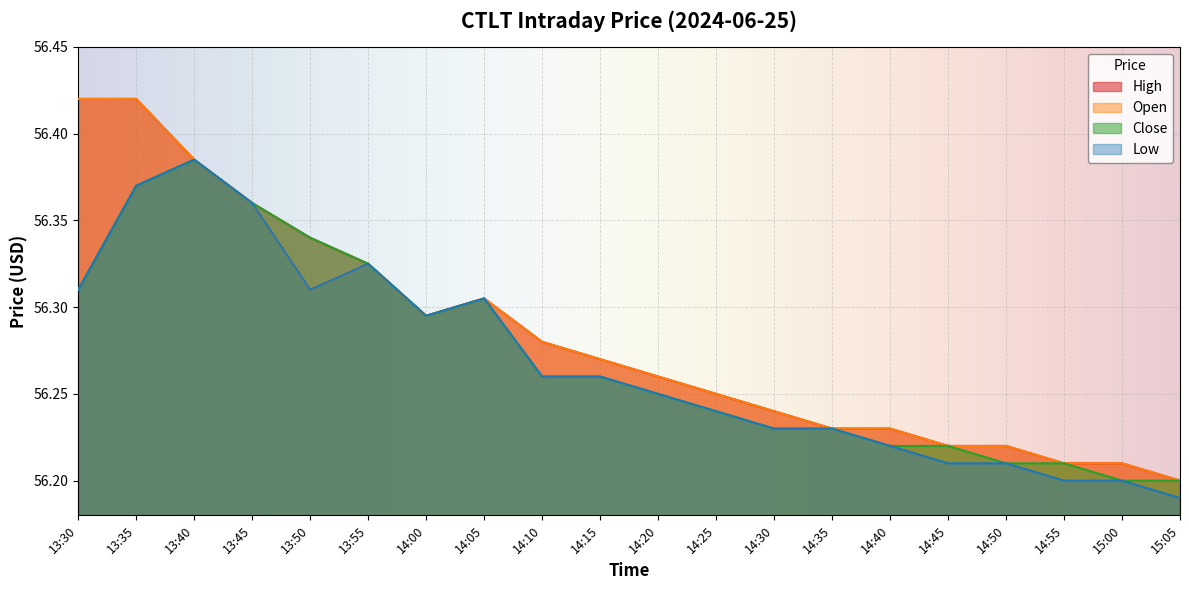

Rank the series by their maximum value, from lowest to highest.

close, low, high, open